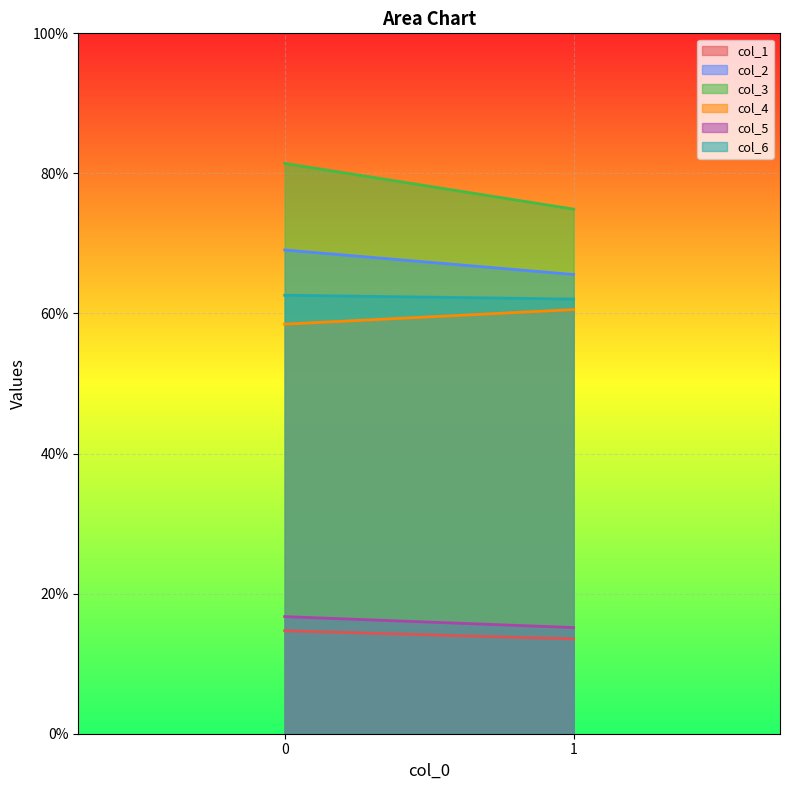

The value of col_2 at 0 is 34.0. True or false?

False